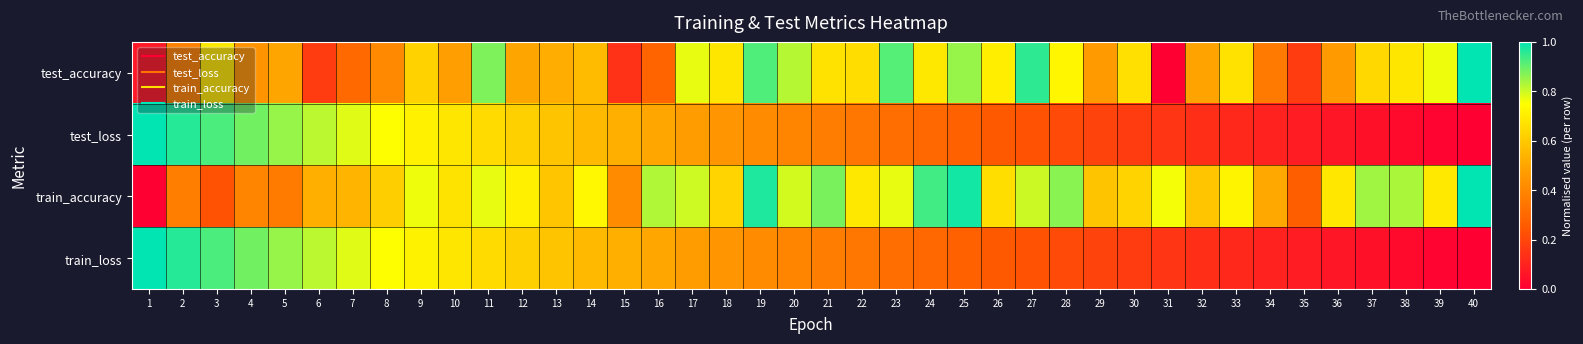

At which category is the sum across all series the highest?

11